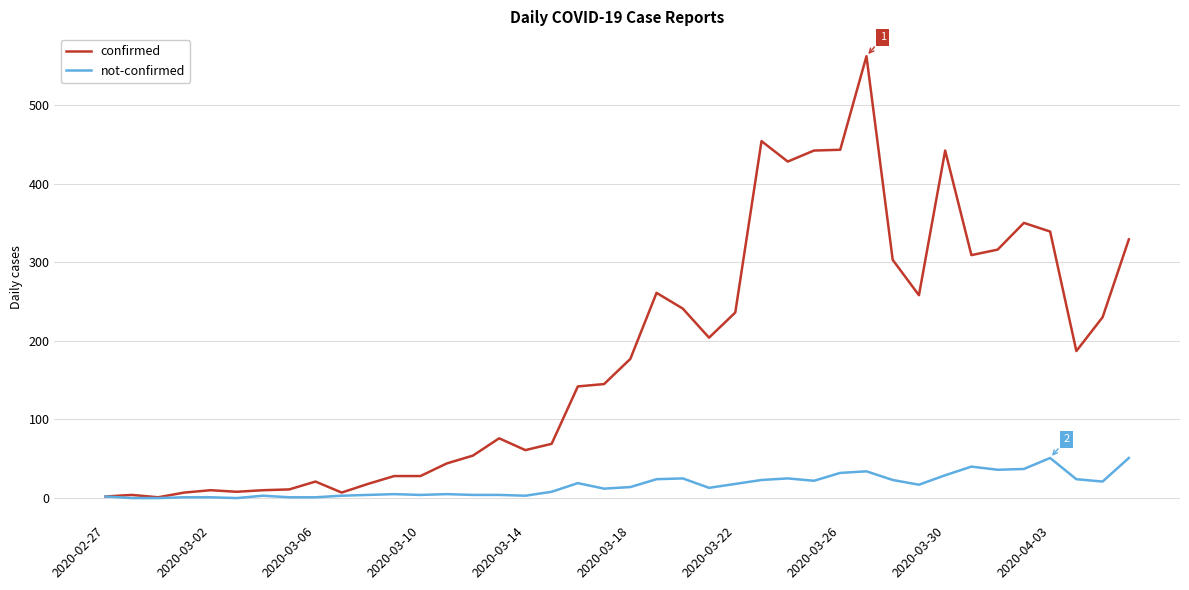

What is the sum of all confirmed values?

7257